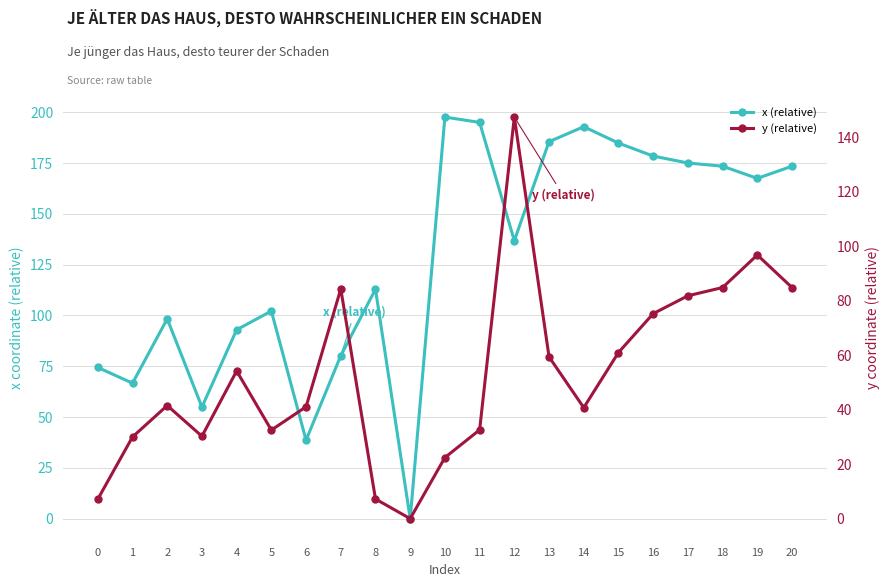

At which category is the sum across all series the highest?

12